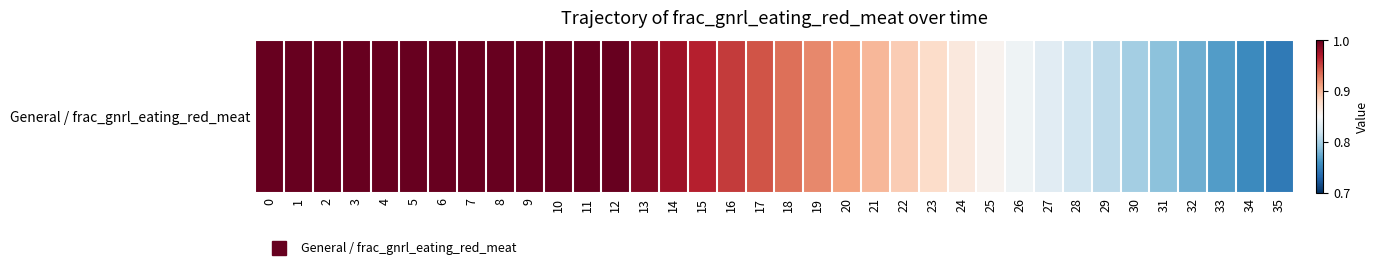

Read the value at 19.

0.9